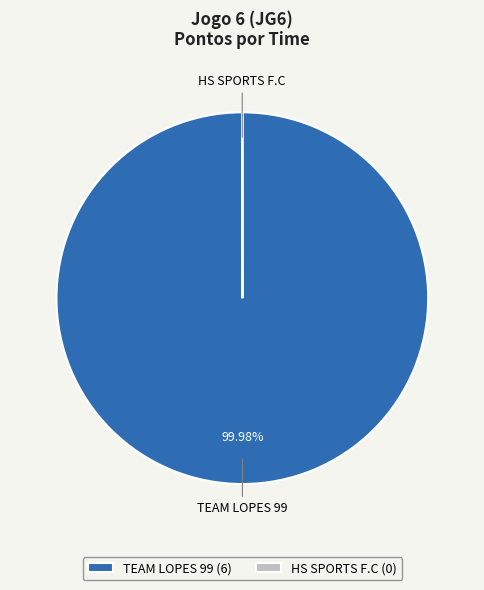

What percentage is the TEAM LOPES 99 slice, to the nearest percent?

100%